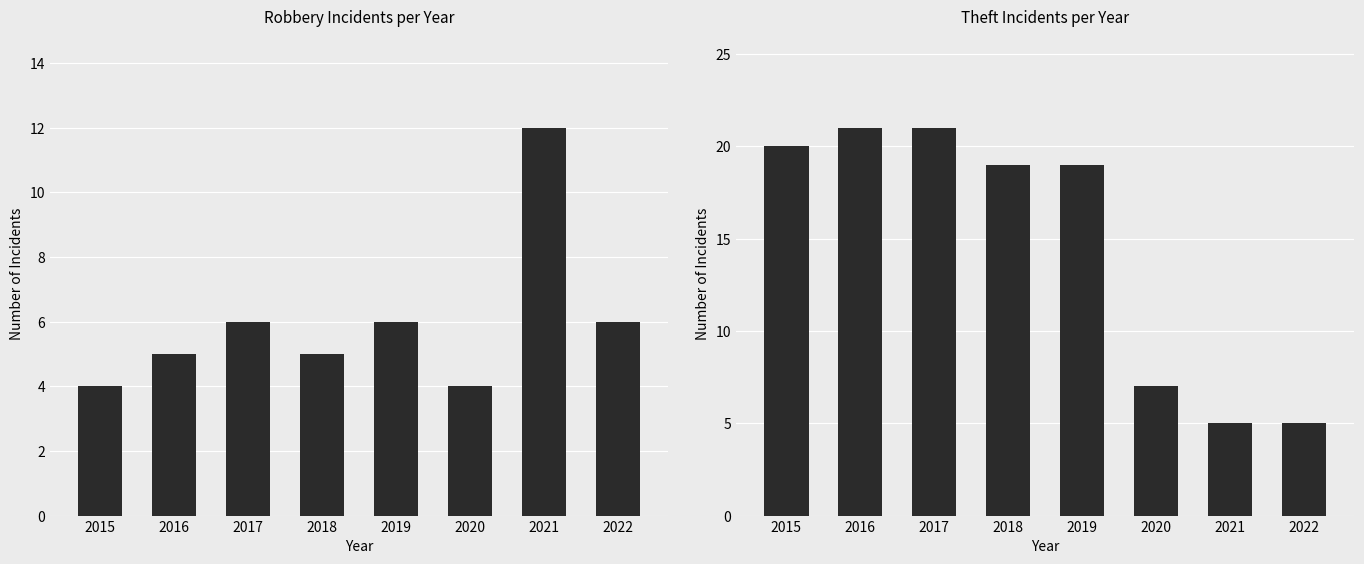

Reading right to left, extract all data points from this chart.

Robbery: 6	12	4	6	5	6	5	4
Theft: 5	5	7	19	19	21	21	20